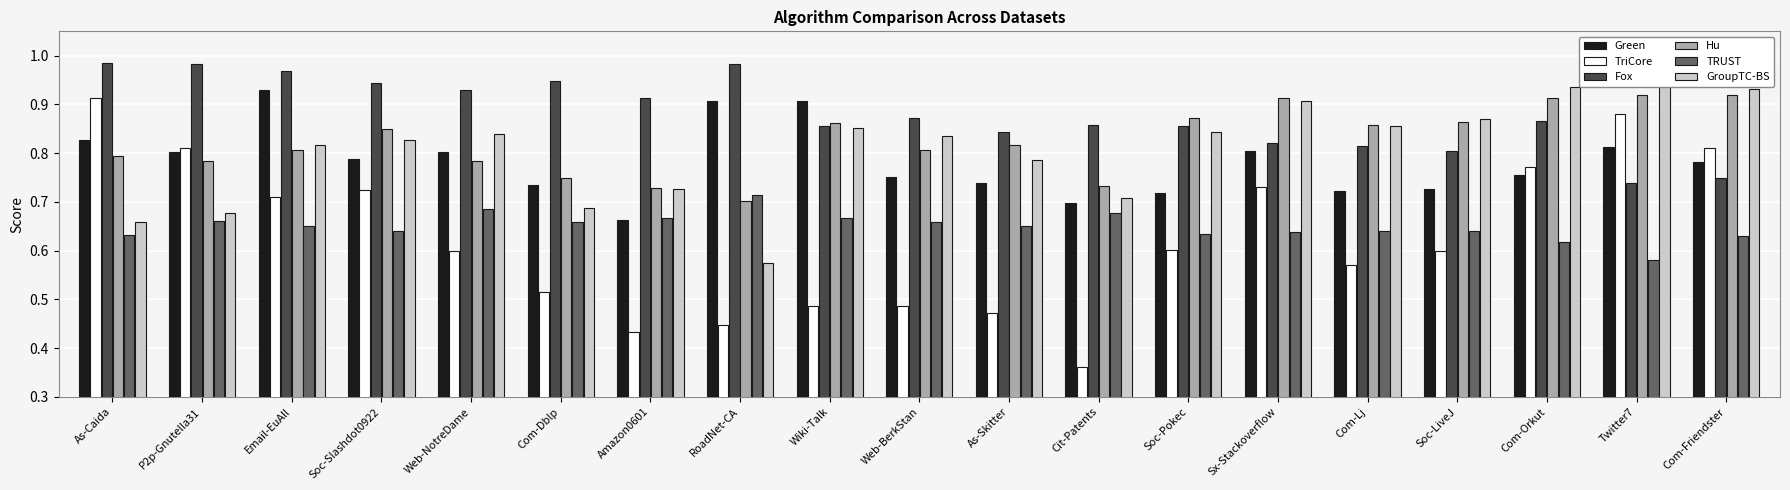

Reading left to right, what are all the values shown in this chart?

Green: 0.8	0.8	0.9	0.8	0.8	0.7	0.7	0.9	0.9	0.8	0.7	0.7	0.7	0.8	0.7	0.7	0.8	0.8	0.8
TriCore: 0.9	0.8	0.7	0.7	0.6	0.5	0.4	0.4	0.5	0.5	0.5	0.4	0.6	0.7	0.6	0.6	0.8	0.9	0.8
Fox: 1.0	1.0	1.0	0.9	0.9	0.9	0.9	1.0	0.9	0.9	0.8	0.9	0.9	0.8	0.8	0.8	0.9	0.7	0.7
Hu: 0.8	0.8	0.8	0.8	0.8	0.7	0.7	0.7	0.9	0.8	0.8	0.7	0.9	0.9	0.9	0.9	0.9	0.9	0.9
TRUST: 0.6	0.7	0.7	0.6	0.7	0.7	0.7	0.7	0.7	0.7	0.6	0.7	0.6	0.6	0.6	0.6	0.6	0.6	0.6
GroupTC-BS: 0.7	0.7	0.8	0.8	0.8	0.7	0.7	0.6	0.9	0.8	0.8	0.7	0.8	0.9	0.9	0.9	0.9	1.0	0.9